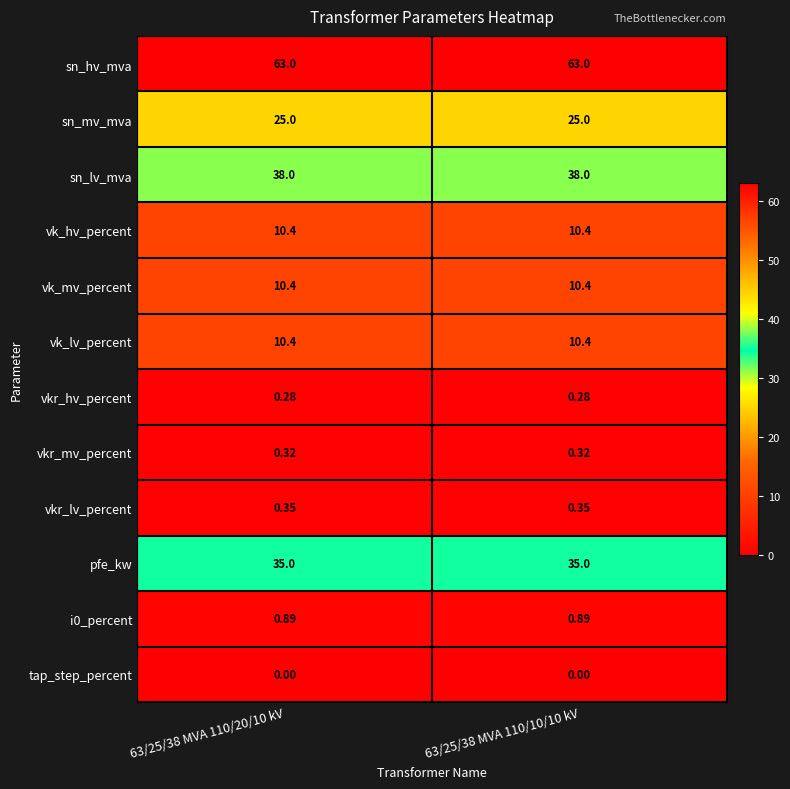

What is the total value across all series at 63/25/38 MVA 110/10/10 kV?

194.0